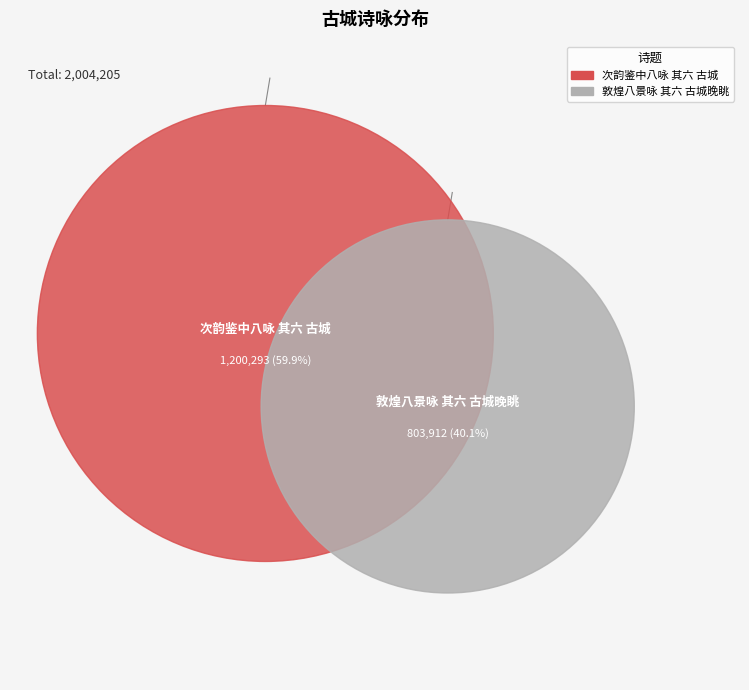

Which has a higher value, 敦煌八景咏 其六 古城晚眺 or 次韵鉴中八咏 其六 古城?

次韵鉴中八咏 其六 古城